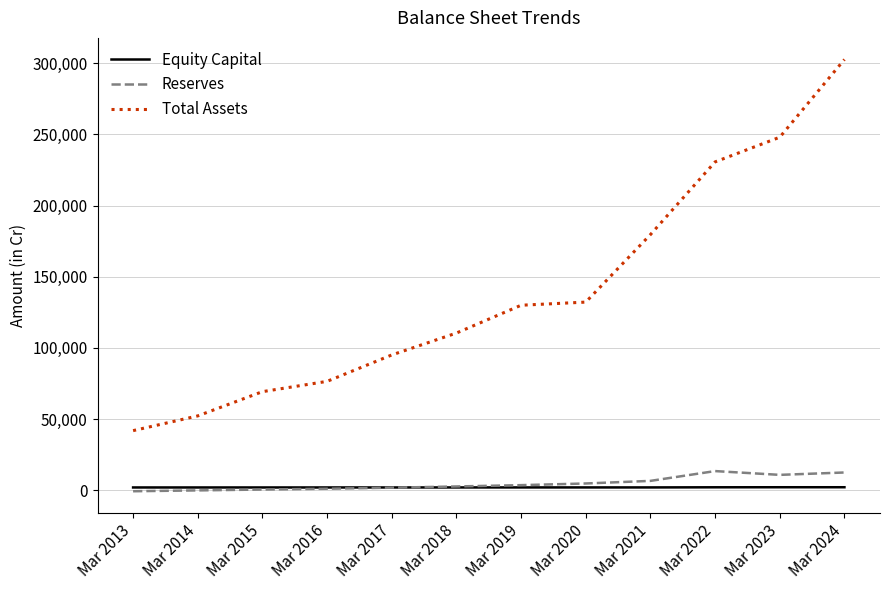

At which label is Total Assets closest to 172302?

Mar 2021